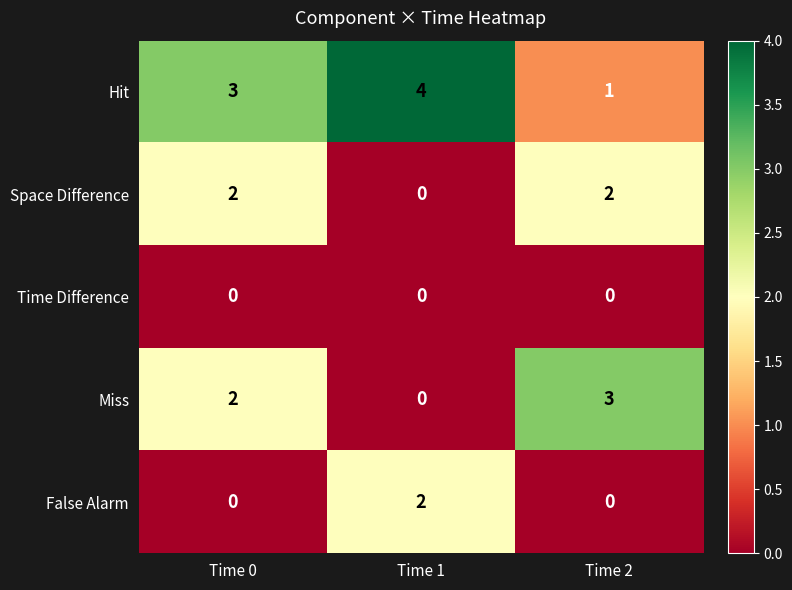

Rank the categories by Miss value from highest to lowest.

Time 2, Time 0, Time 1